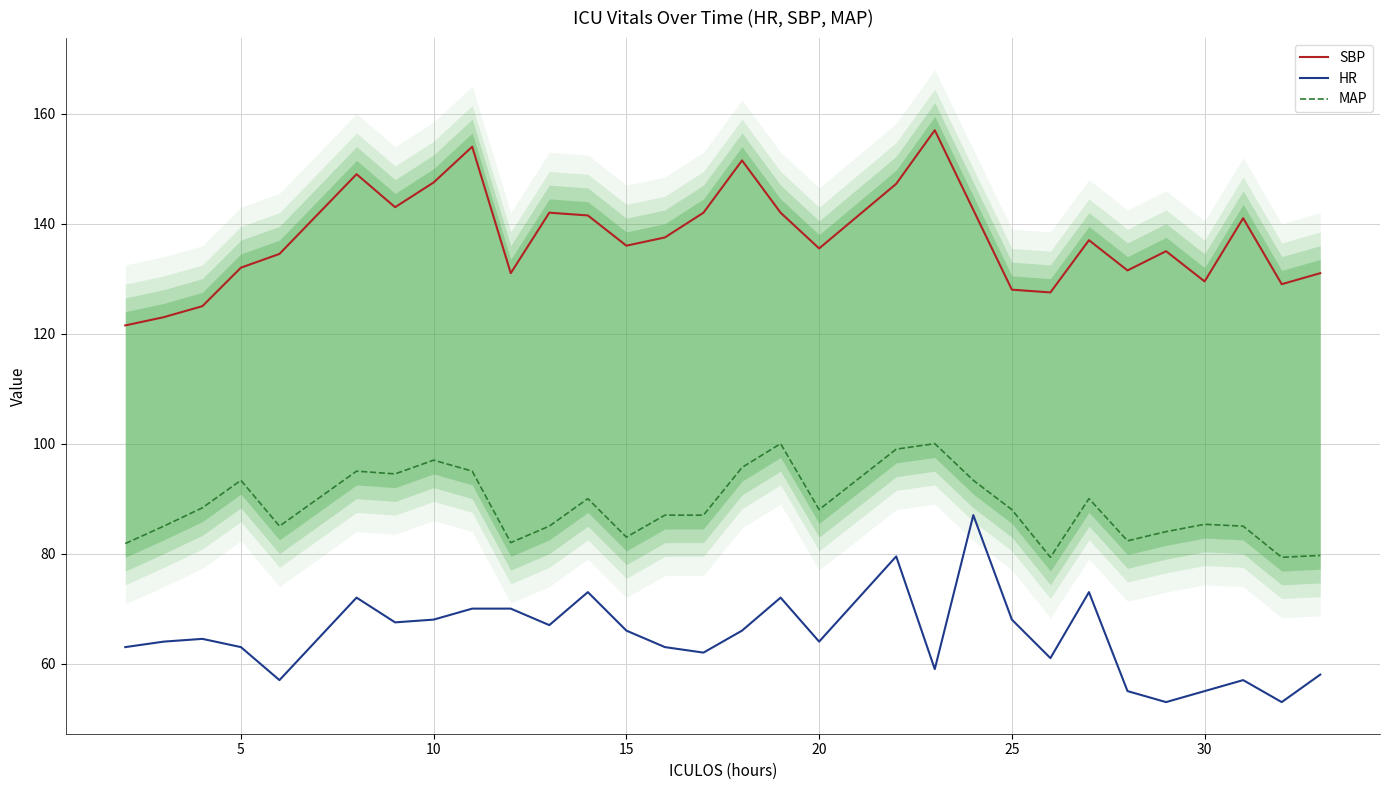

At how many categories does at least one series exceed 117?

30